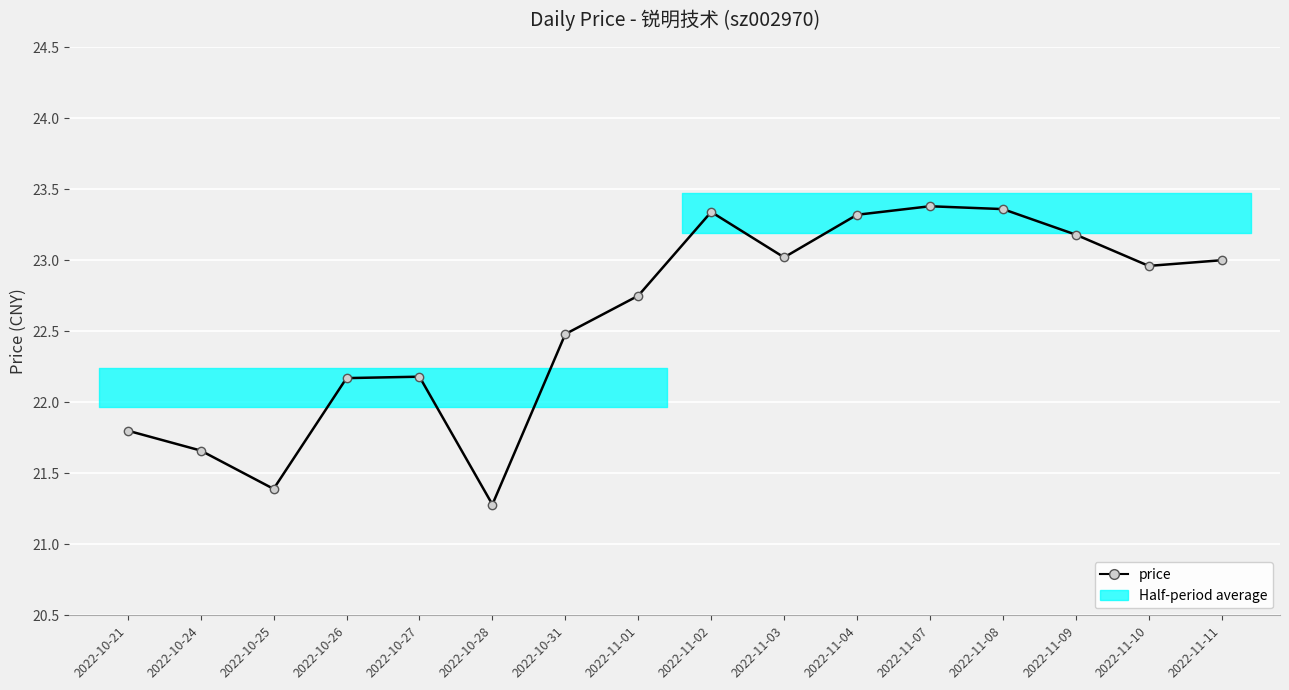

Rank the categories by value from highest to lowest.

2022-11-07, 2022-11-08, 2022-11-02, 2022-11-04, 2022-11-09, 2022-11-03, 2022-11-11, 2022-11-10, 2022-11-01, 2022-10-31, 2022-10-27, 2022-10-26, 2022-10-21, 2022-10-24, 2022-10-25, 2022-10-28